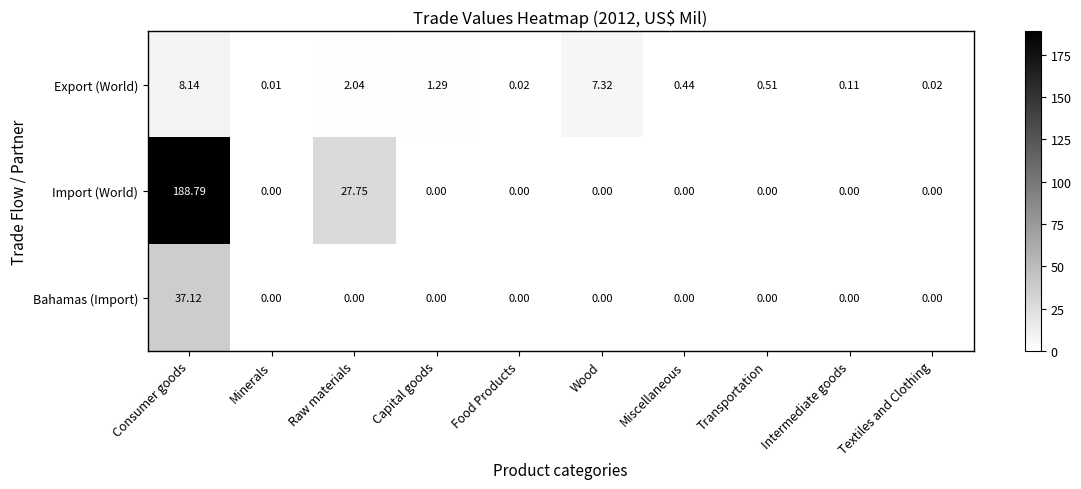

Which series changed the most between Raw materials and Textiles and Clothing?

Import (World)